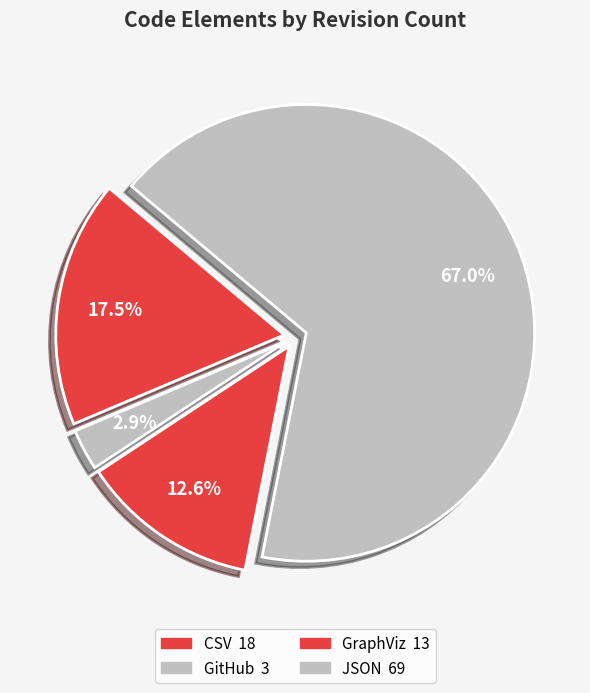

Count the number of slices in the pie.

4